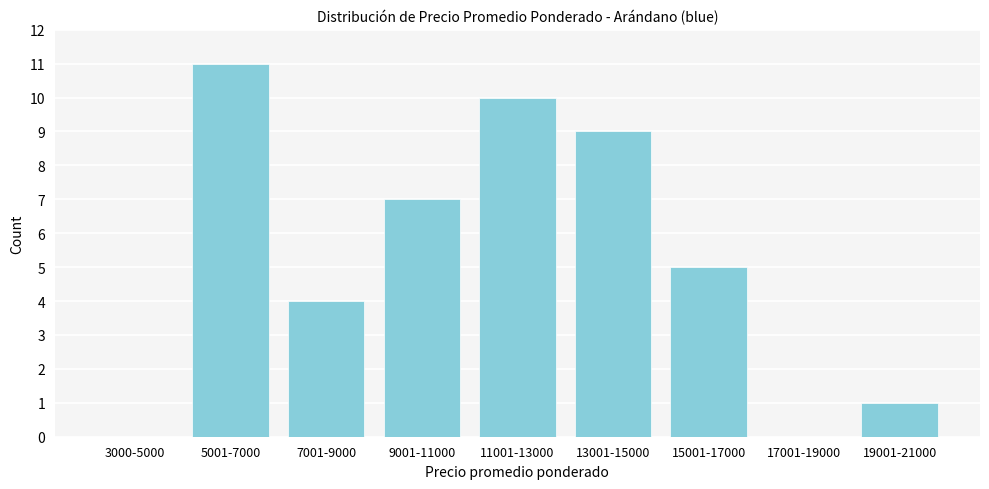

Reading right to left, list all the values displayed in this chart.

19001-21000=1	17001-19000=0	15001-17000=5	13001-15000=9	11001-13000=10	9001-11000=7	7001-9000=4	5001-7000=11	3000-5000=0